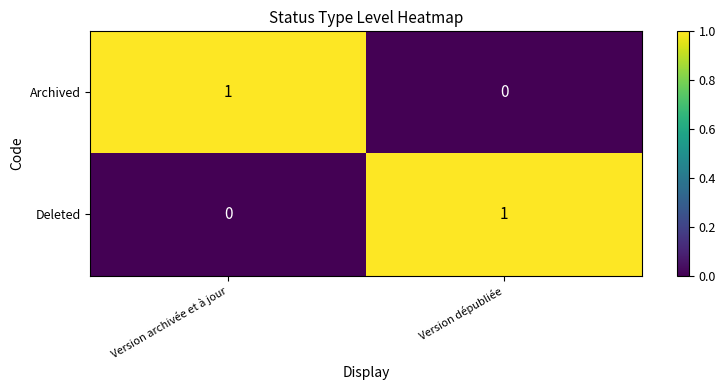

Reading left to right, extract all data points from this chart.

Archived: Version archivée et à jour=1	Version dépubliée=0
Deleted: Version archivée et à jour=0	Version dépubliée=1